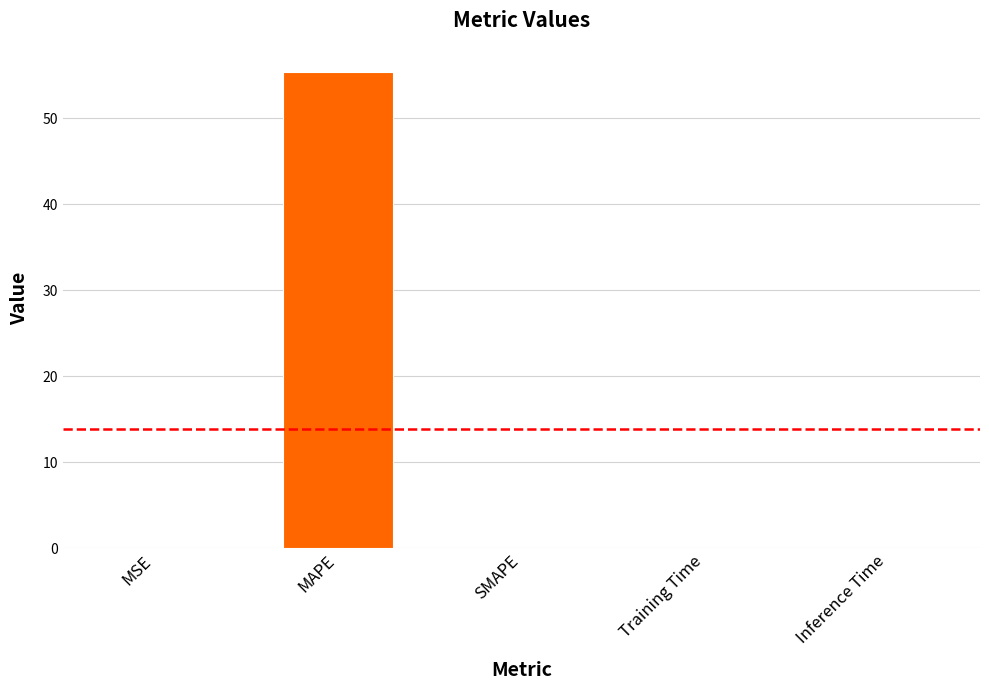

The chart shows a value of 0.0 at SMAPE. True or false?

True